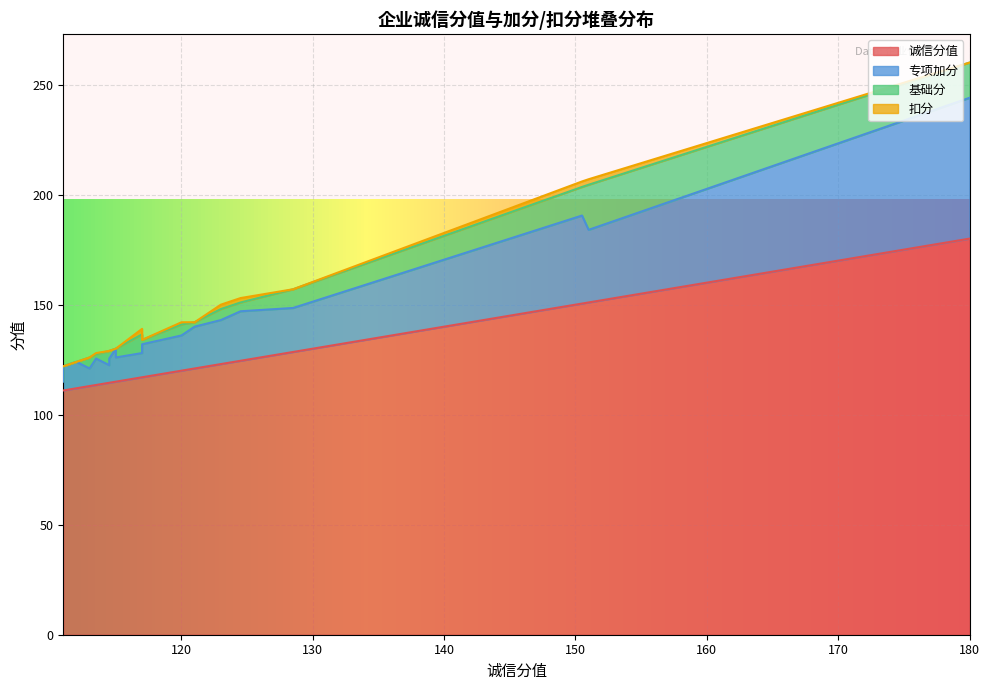

How many interior local valleys does the 基础分 series have?

5